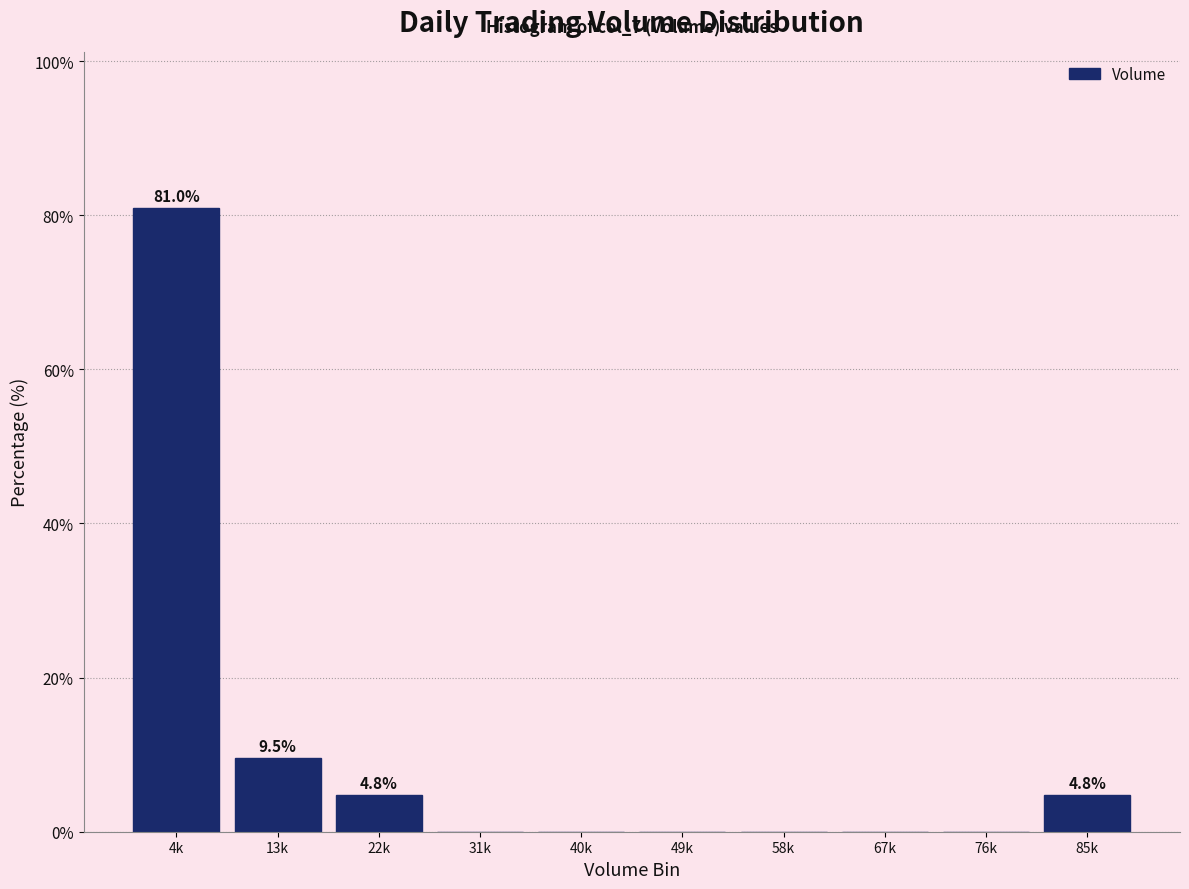

Reading left to right, what are all the values shown in this chart?

4k=81.0	13k=9.5	22k=4.8	31k=0.0	40k=0.0	49k=0.0	58k=0.0	67k=0.0	76k=0.0	85k=4.8